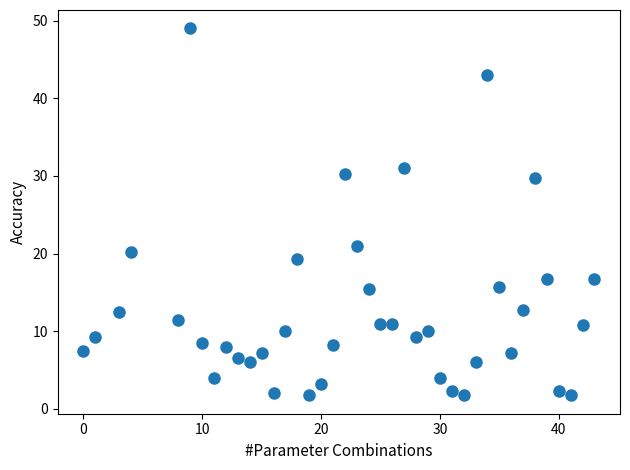

What is the range of X values (max minus min)?

43.0